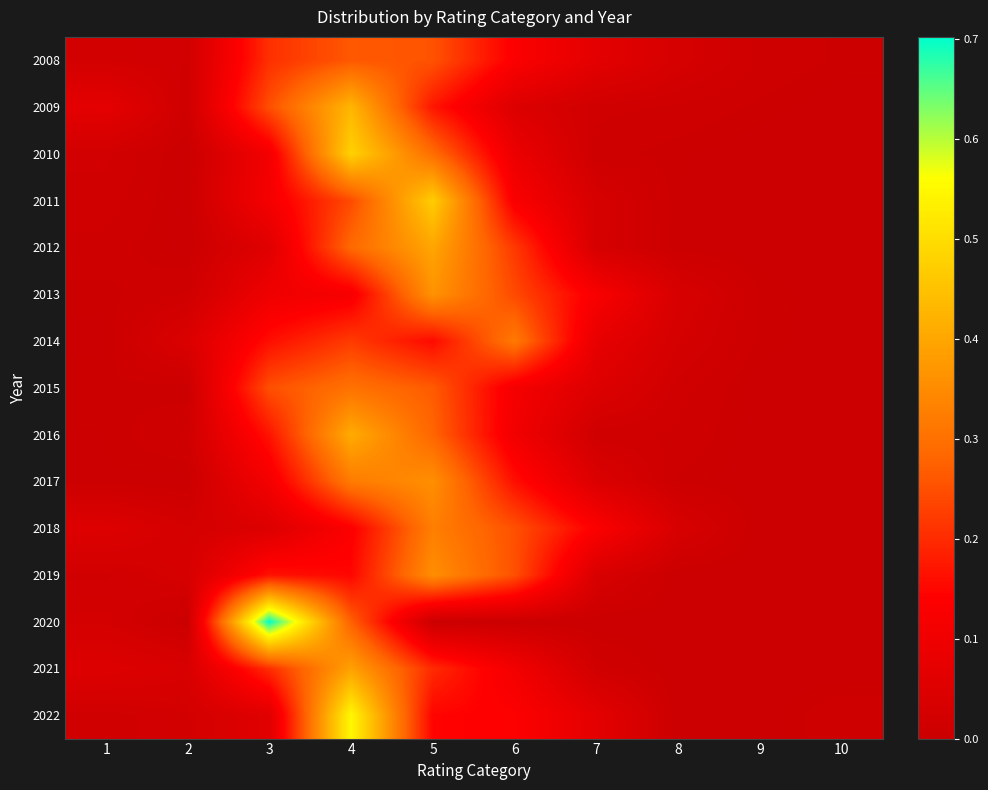

Which series has the largest range (max minus min)?

2020